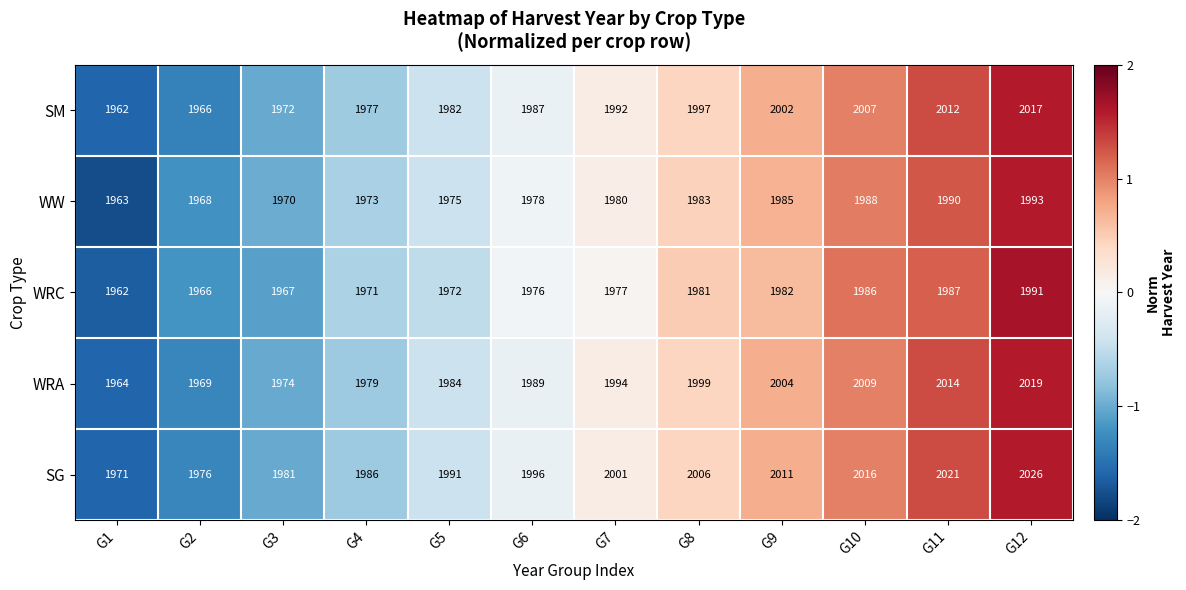

Which category has the highest value in the WRC series?

G12